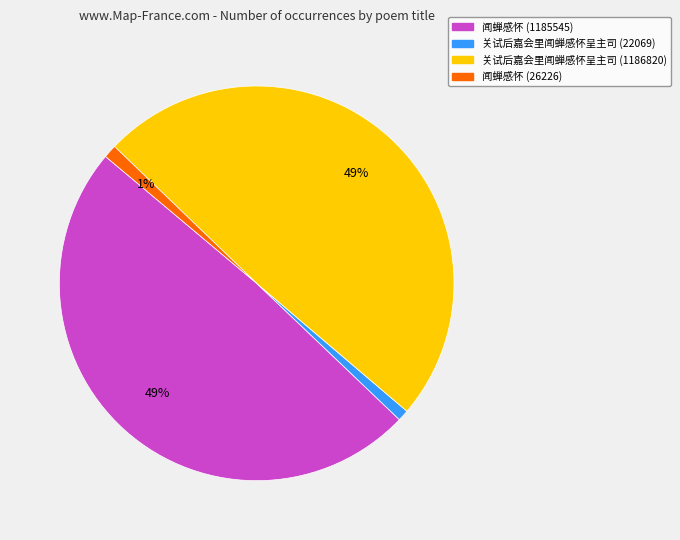

Which has a higher value, 闻蝉感怀 (1185545) or 闻蝉感怀 (26226)?

闻蝉感怀 (1185545)